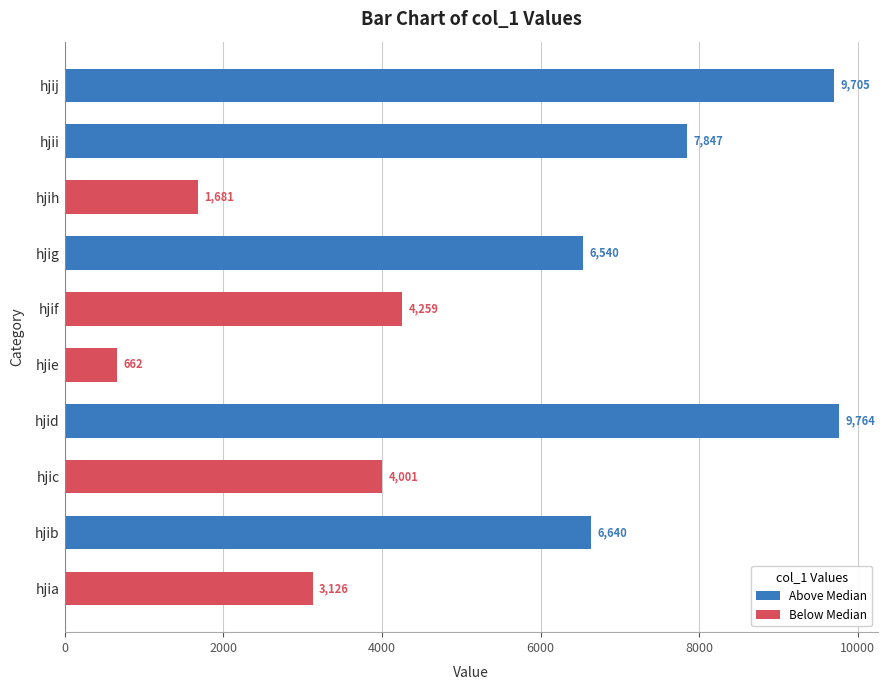

Reading bottom to top, transcribe all the data shown in this chart.

3126	6640	4001	9764	662	4259	6540	1681	7847	9705